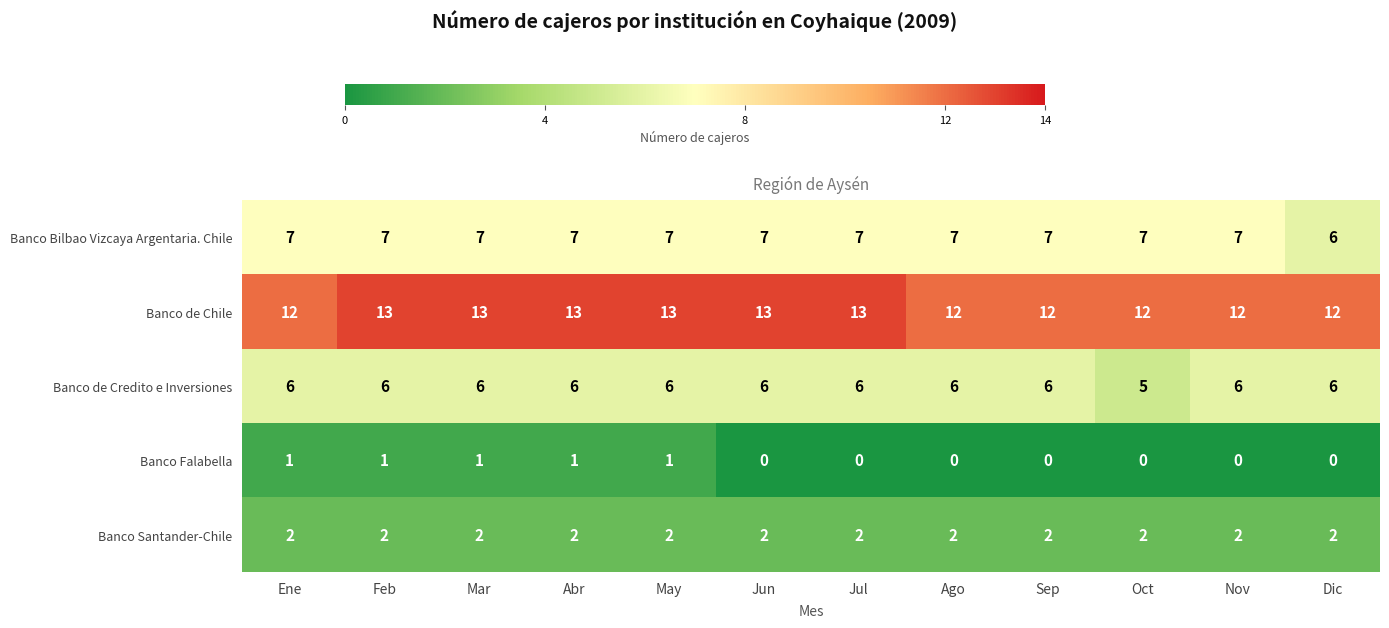

At which label does Banco Bilbao Vizcaya Argentaria. Chile reach its minimum?

Dic